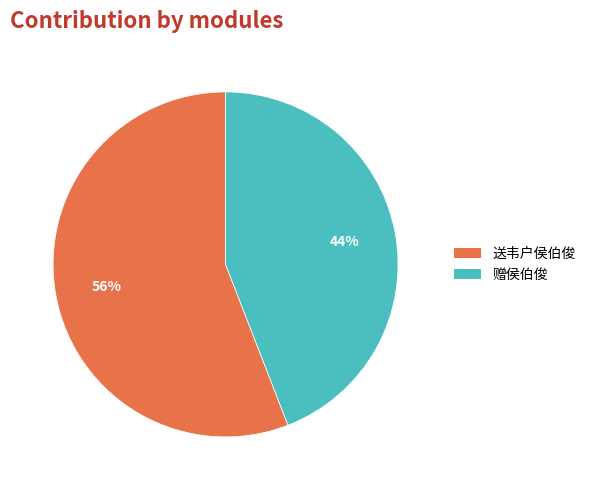

Count the number of slices in the pie.

2